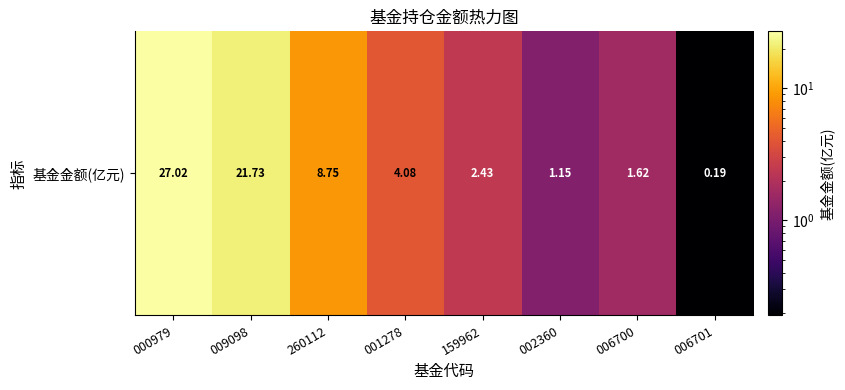

Reading left to right, extract all data points from this chart.

000979=27.0	009098=21.7	260112=8.8	001278=4.1	159962=2.4	002360=1.1	006700=1.6	006701=0.2